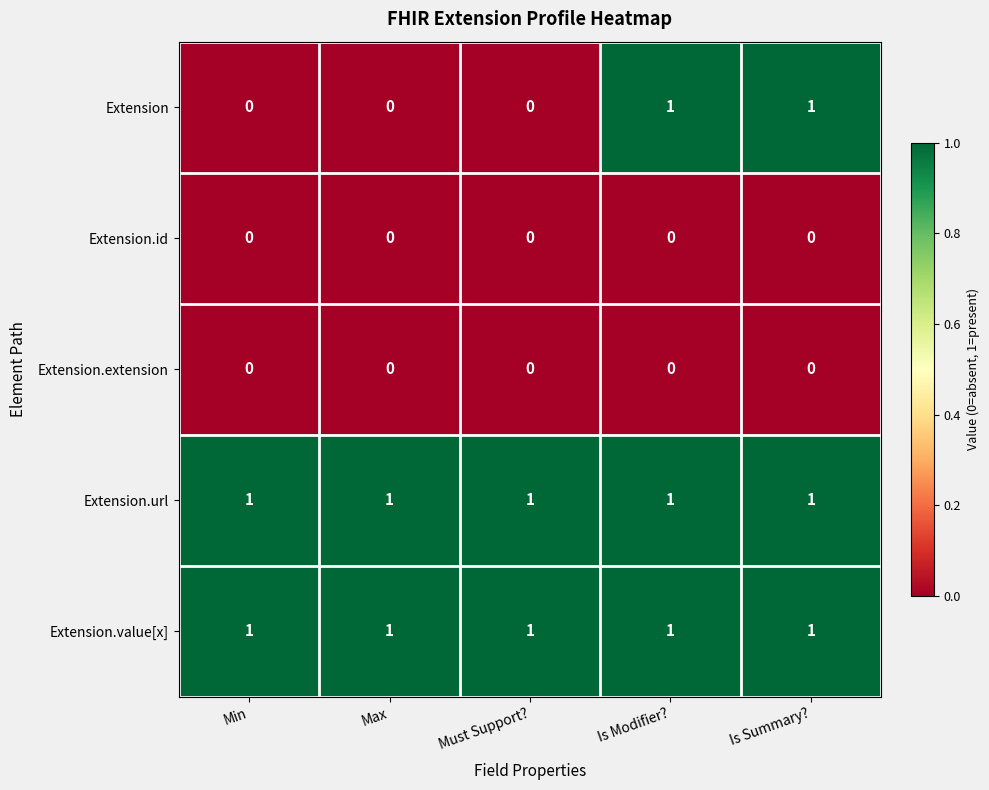

Between Min and Is Summary?, which series saw the biggest shift?

Extension